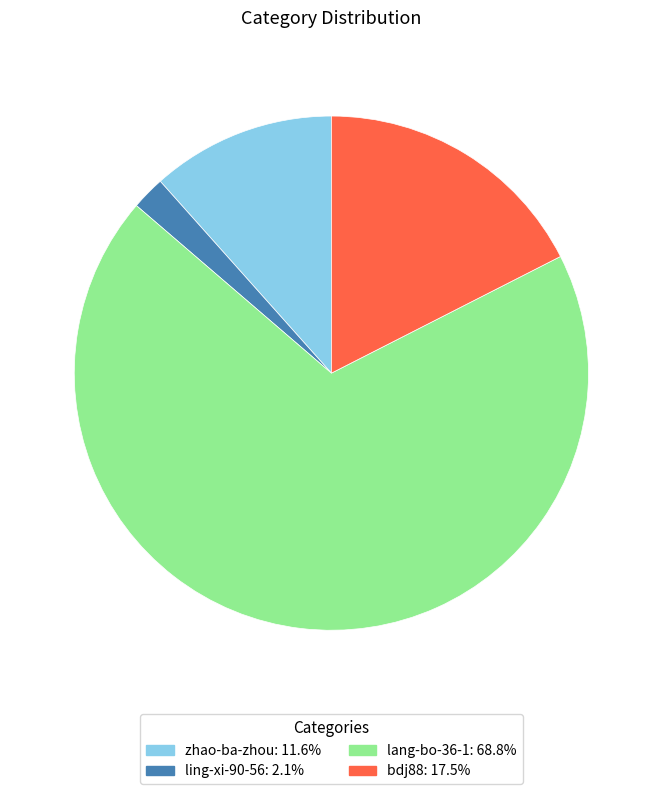

What is the majority slice?

lang-bo-36-1